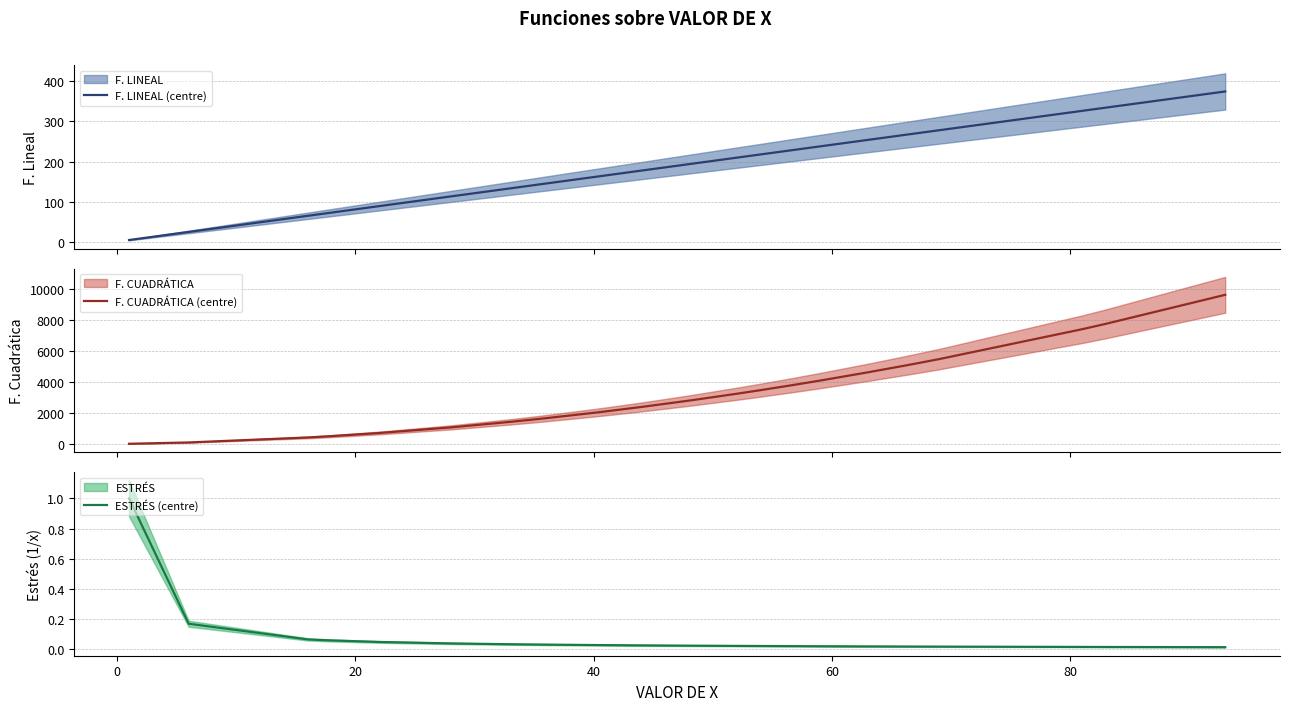

Reading left to right, extract all data points from this chart.

F. LINEAL (centre): 6.0	26.0	66.0	70.0	74.0	90.0	90.0	114.0	134.0	142.0	146.0	162.0	166.0	178.0	194.0	210.0	214.0	218.0	226.0	230.0	238.0	254.0	254.0	266.0	270.0	278.0	326.0	334.0	334.0	374.0
F. CUADRÁTICA (centre): 36.0	121.0	441.0	484.0	529.0	729.0	729.0	1089.0	1444.0	1600.0	1681.0	2025.0	2116.0	2401.0	2809.0	3249.0	3364.0	3481.0	3721.0	3844.0	4096.0	4624.0	4624.0	5041.0	5184.0	5476.0	7396.0	7744.0	7744.0	9604.0
ESTRÉS (centre): 1.0	0.2	0.1	0.1	0.1	0.0	0.0	0.0	0.0	0.0	0.0	0.0	0.0	0.0	0.0	0.0	0.0	0.0	0.0	0.0	0.0	0.0	0.0	0.0	0.0	0.0	0.0	0.0	0.0	0.0